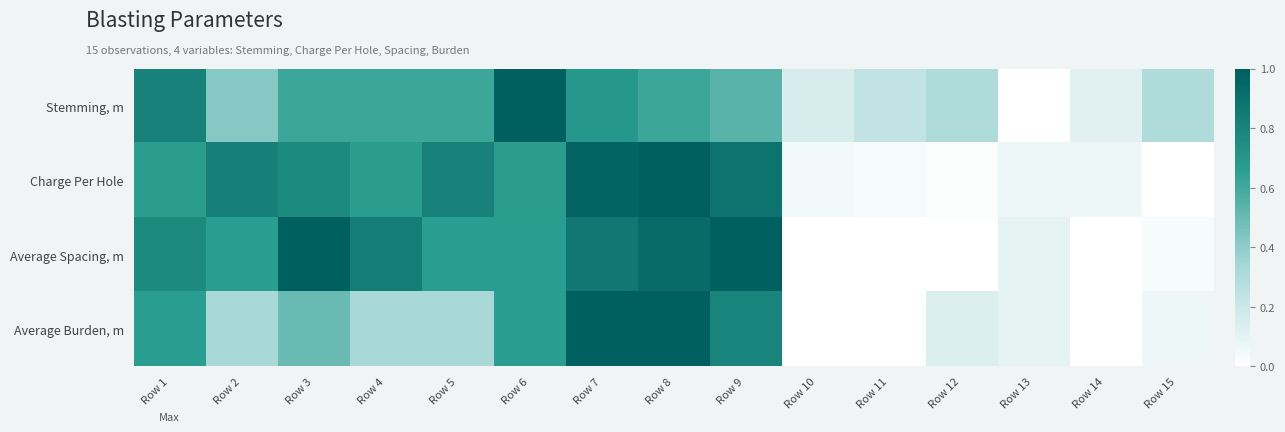

What is the total value across all series at Row 4?

2.4